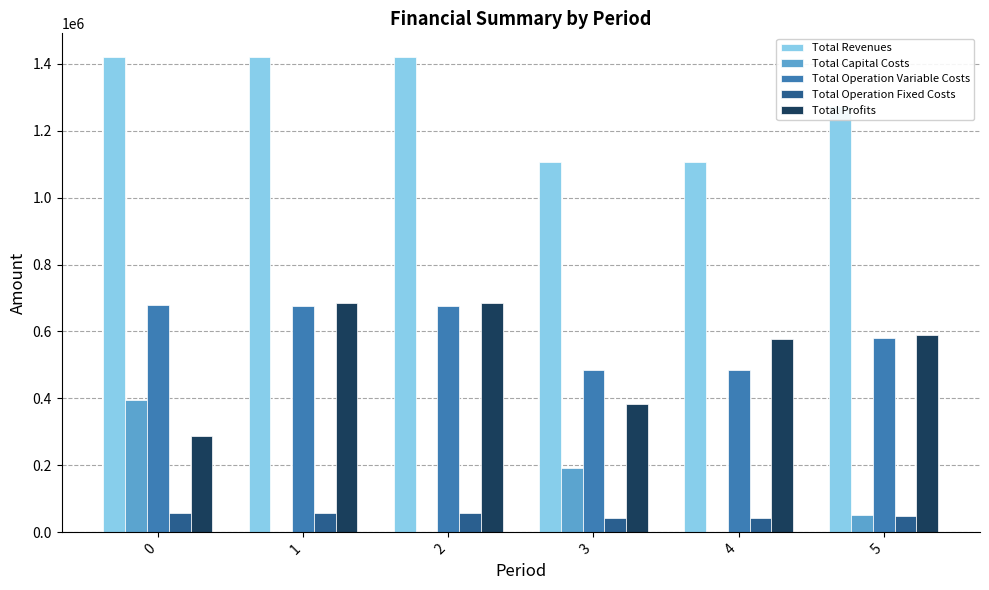

Which series has the largest total across all categories?

Total Revenues